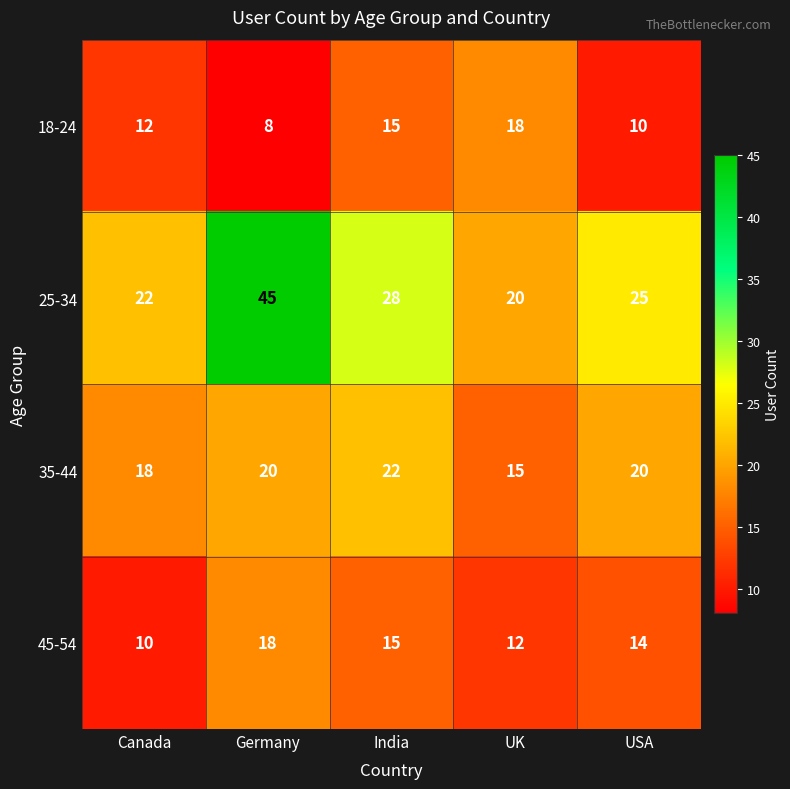

How many categories are shown in the chart?

5